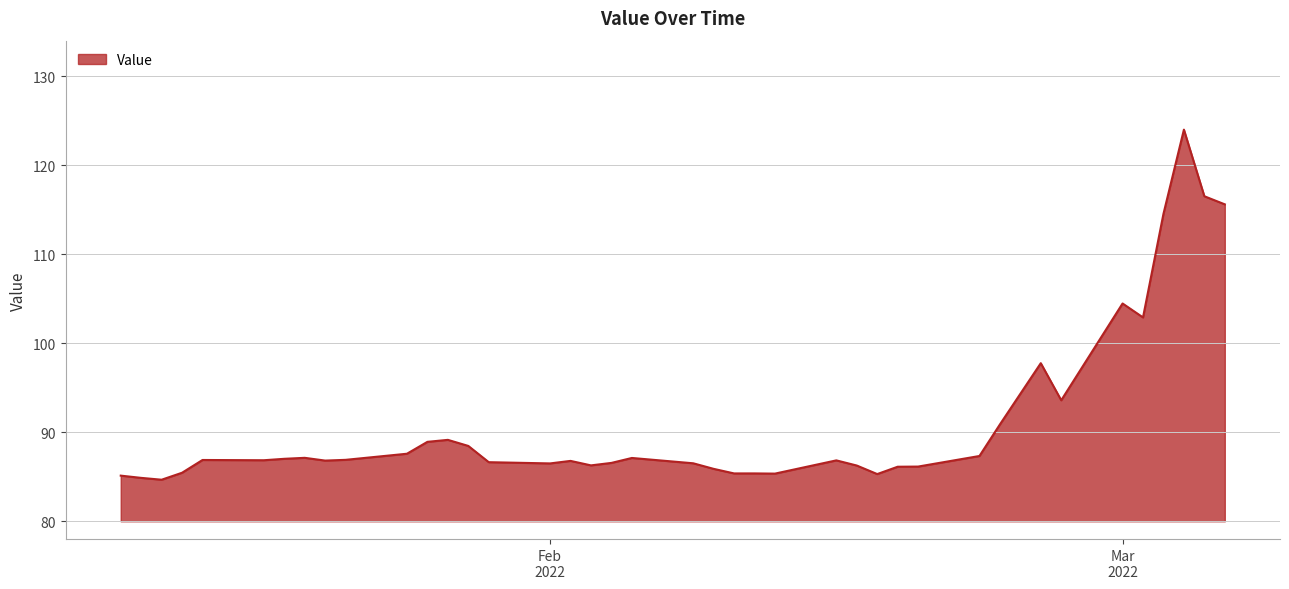

What is the difference between the maximum and minimum values?

39.3